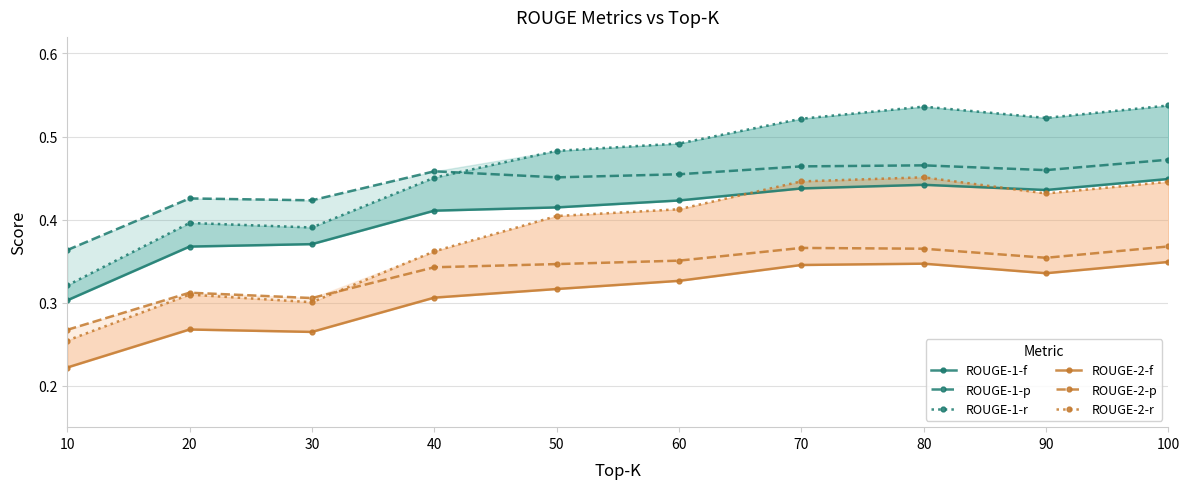

What is the minimum value for ROUGE-1-f?

0.3